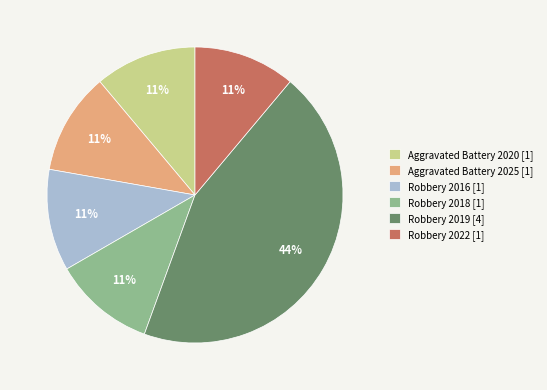

The Aggravated Battery 2025 slice represents 11% of the pie. True or false?

True